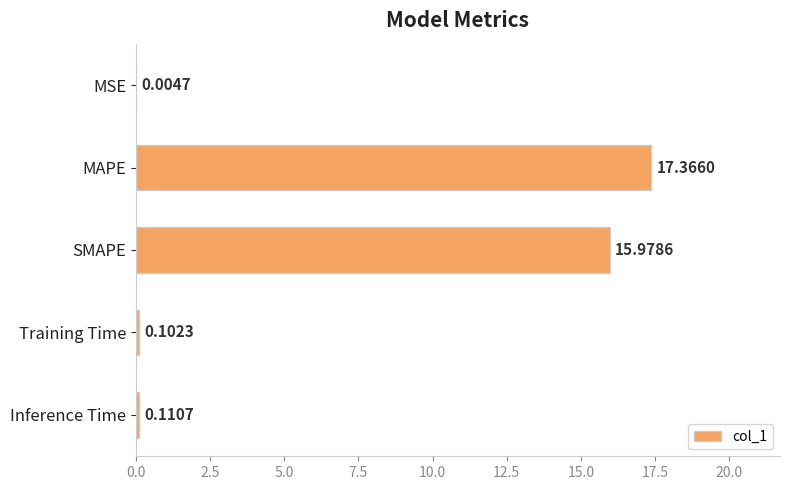

What is the change in value from MAPE to Inference Time?

-17.3